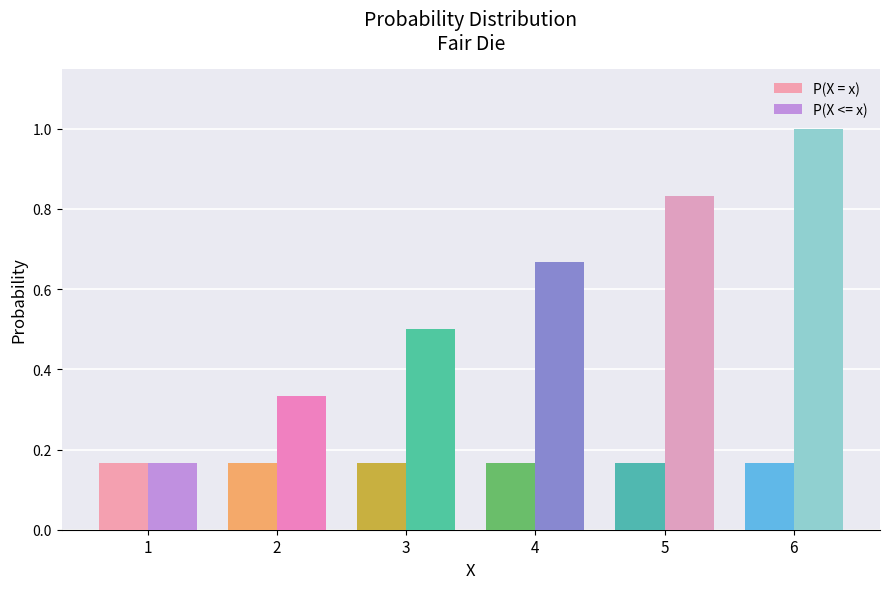

Is it true that P(X = x) equals 0.2 at 3?

True